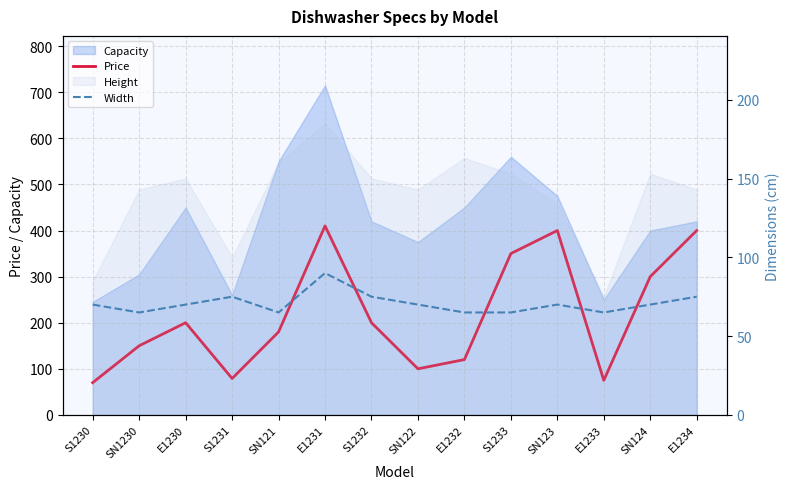

True or false: Price and Width cross at least once.

False